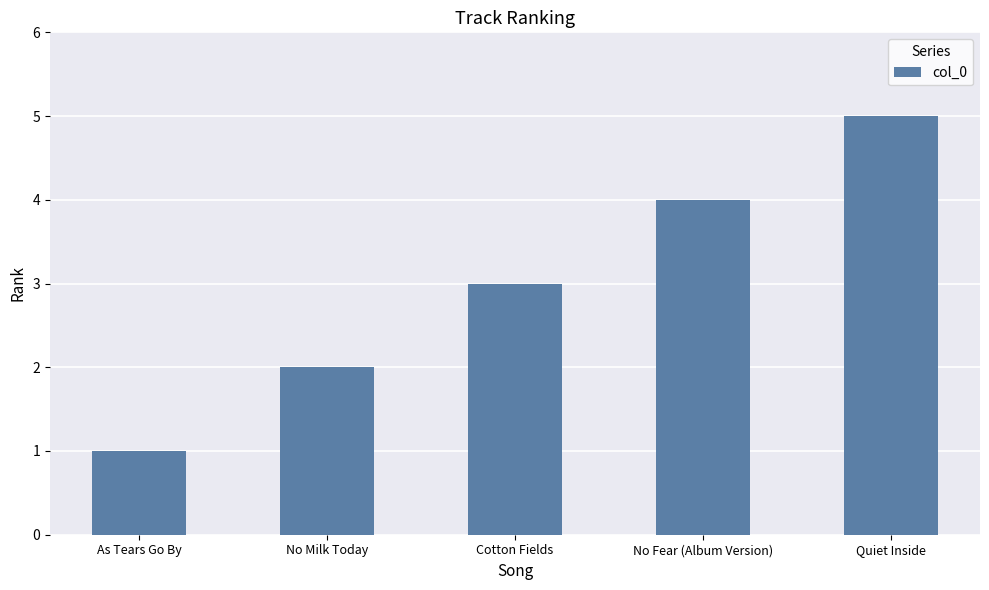

Approximately how many times larger is the value at As Tears Go By compared to No Milk Today?

0.5